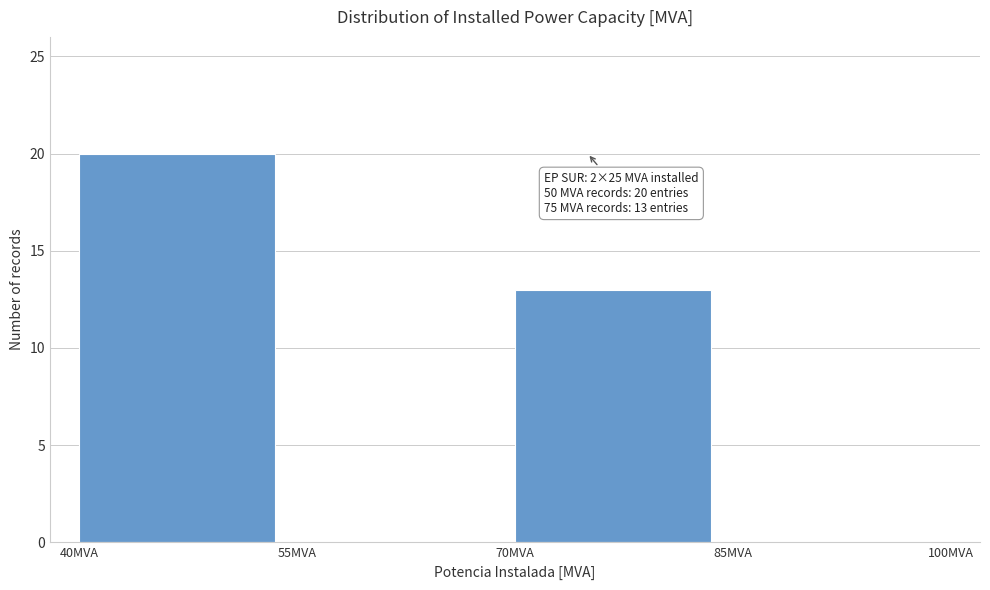

Which range on the x-axis has the tallest bar?

40 to 55